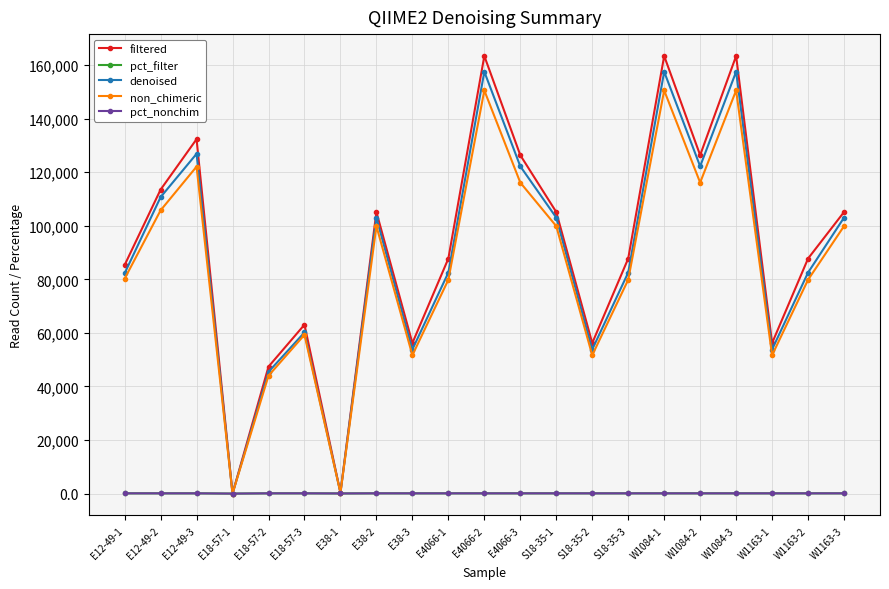

At how many categories does at least one series exceed 121433?

6